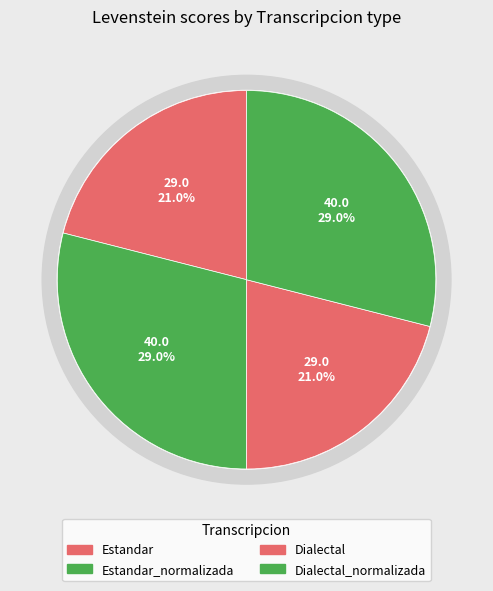

Is it true that Estandar is 33% of the pie?

False